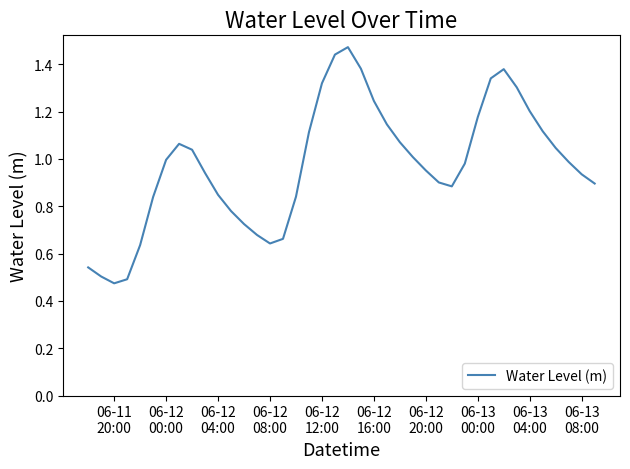

How many lines are shown in the chart?

1